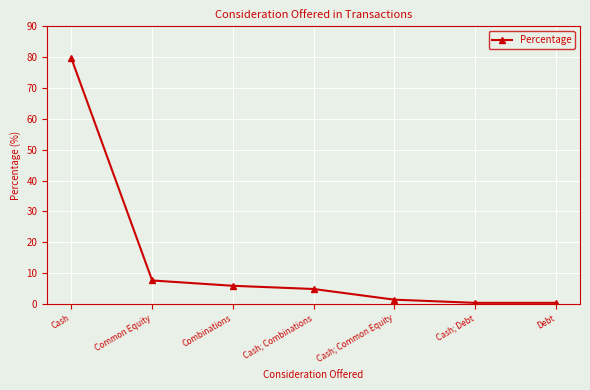

What is the difference between the maximum and minimum values?

79.2